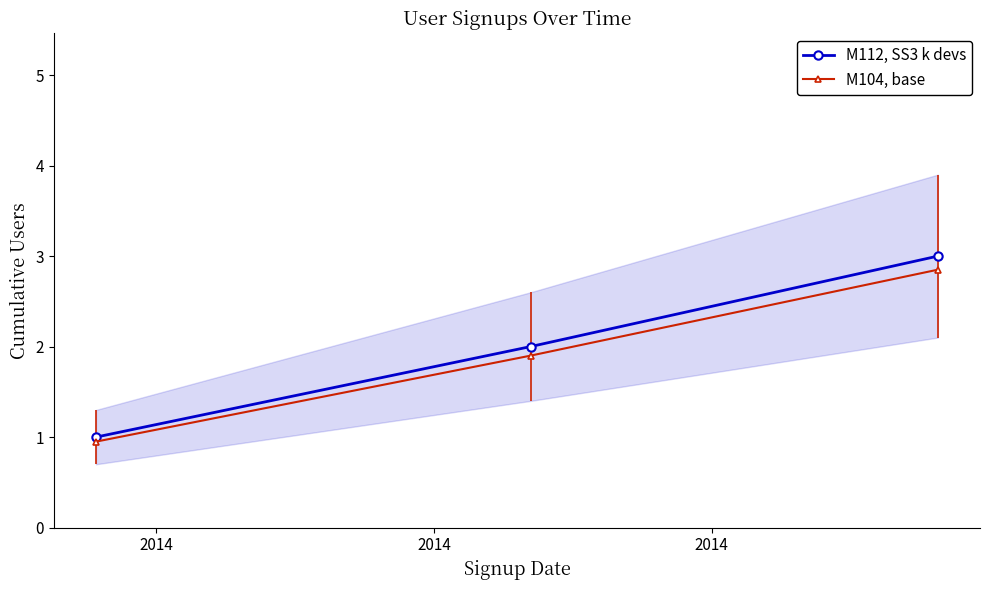

What is the total value across all series at 2014?

1.9